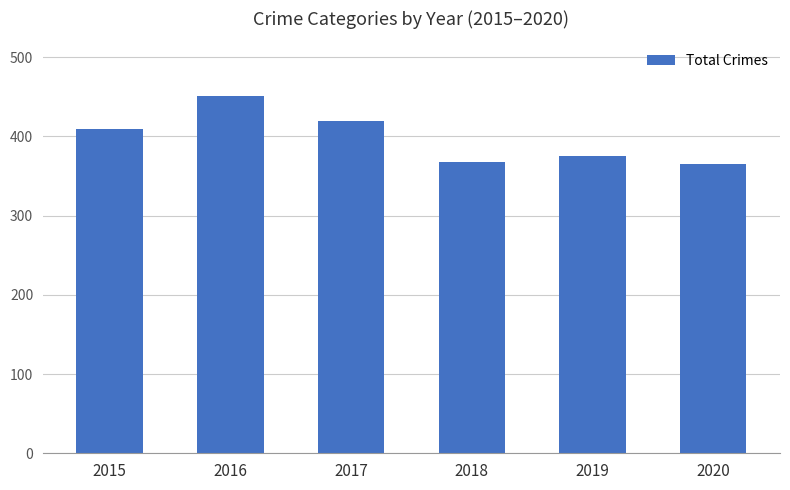

Between 2020 and 2015, which is larger?

2015